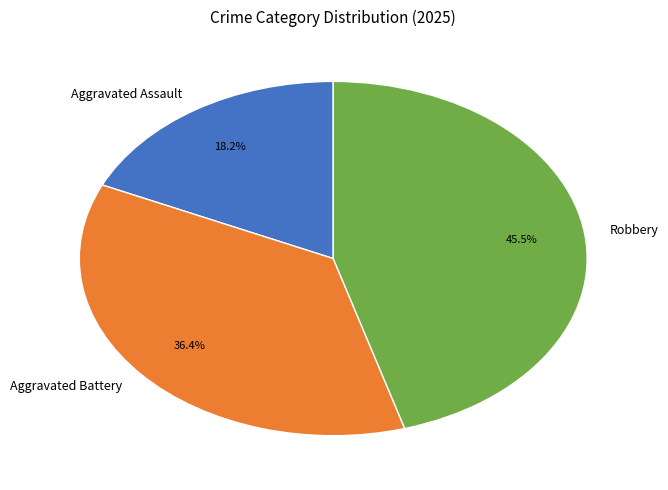

Count the number of slices in the pie.

3